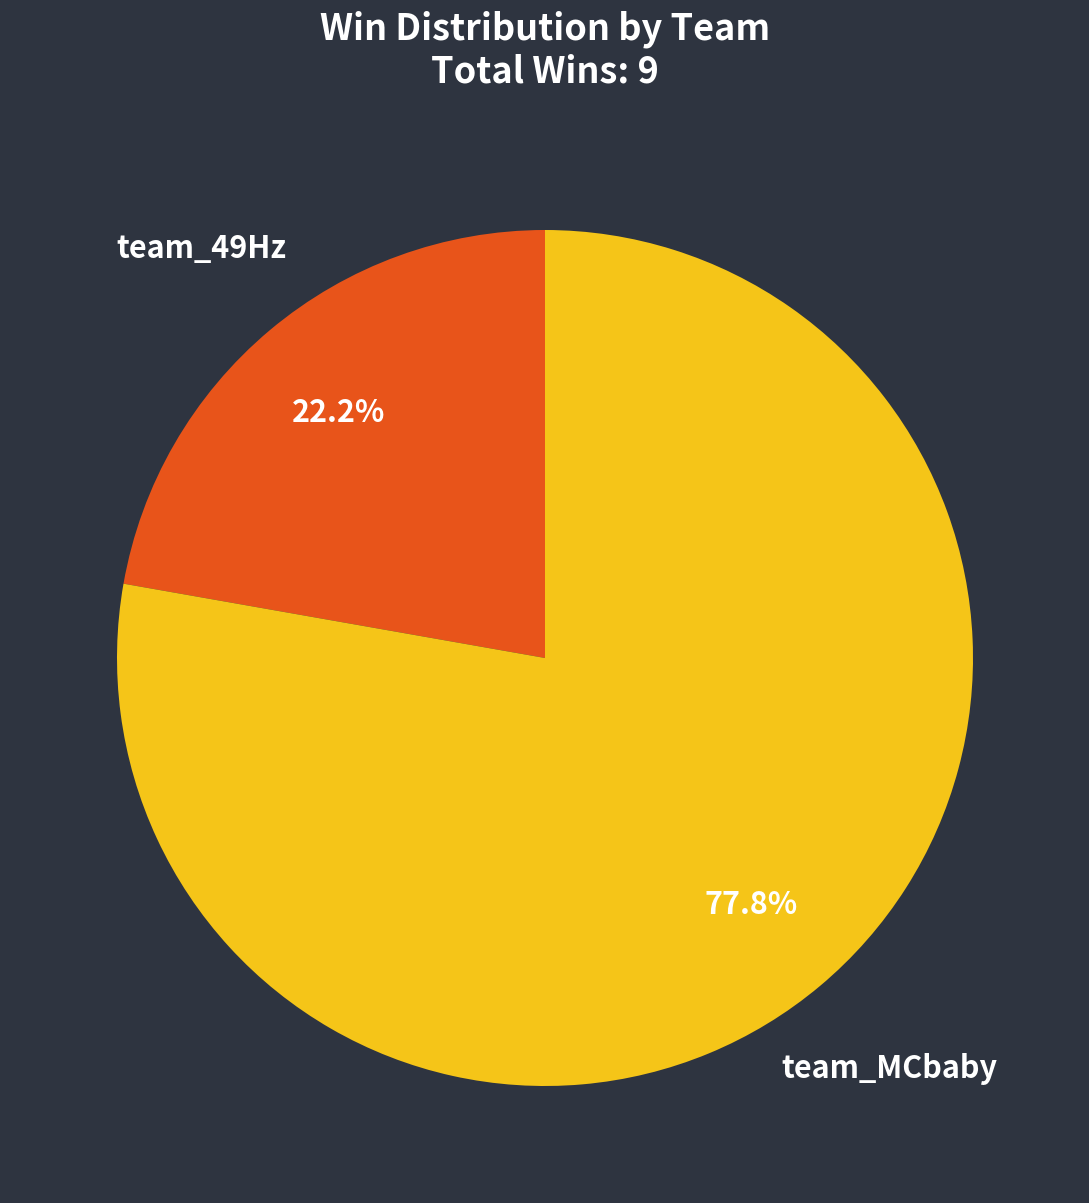

Is there a majority slice in this chart?

Yes